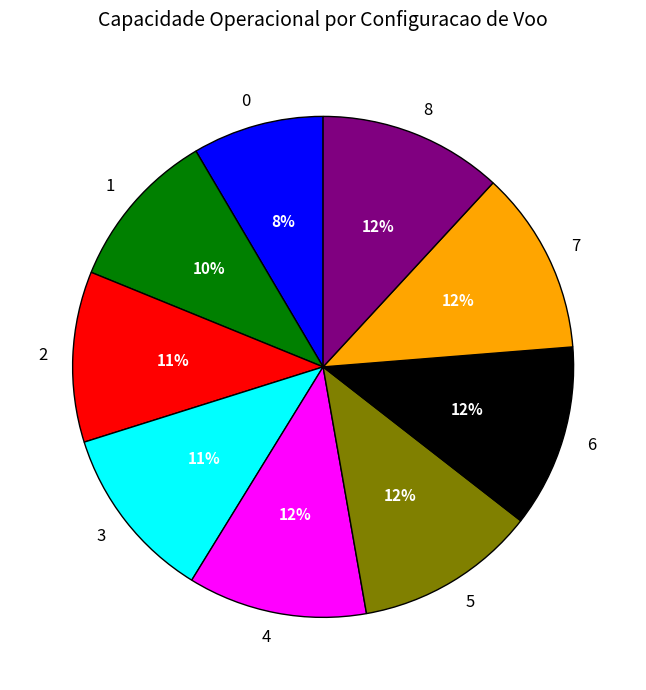

To the nearest percent, what percentage of the pie is 0?

8%